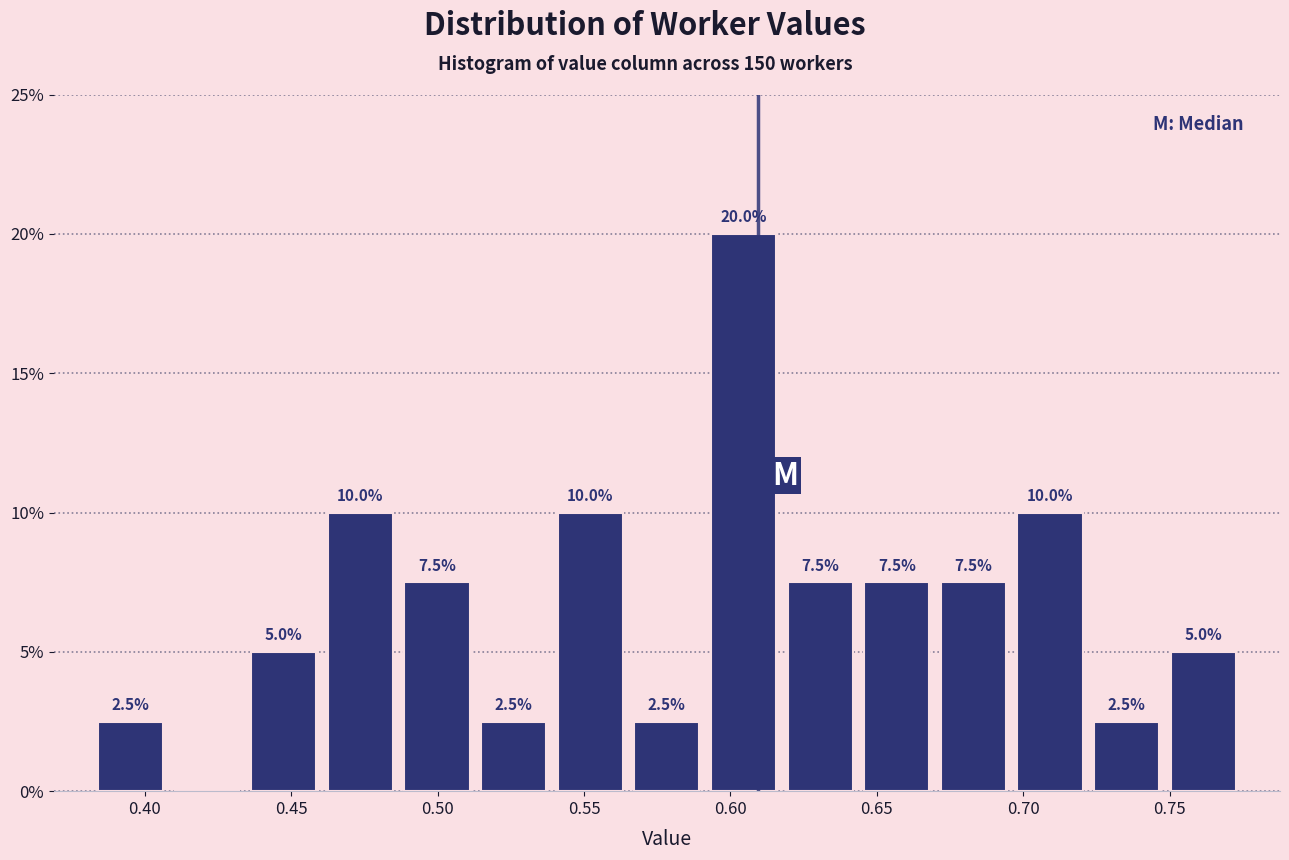

Over which range of the x-axis is the bar tallest?

0.590 to 0.620